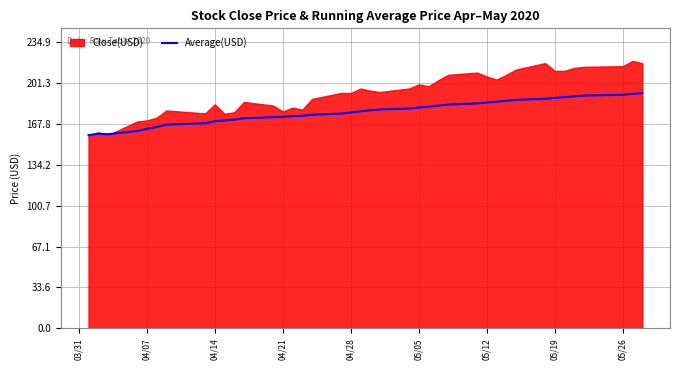

What is the smallest value displayed?

158.4